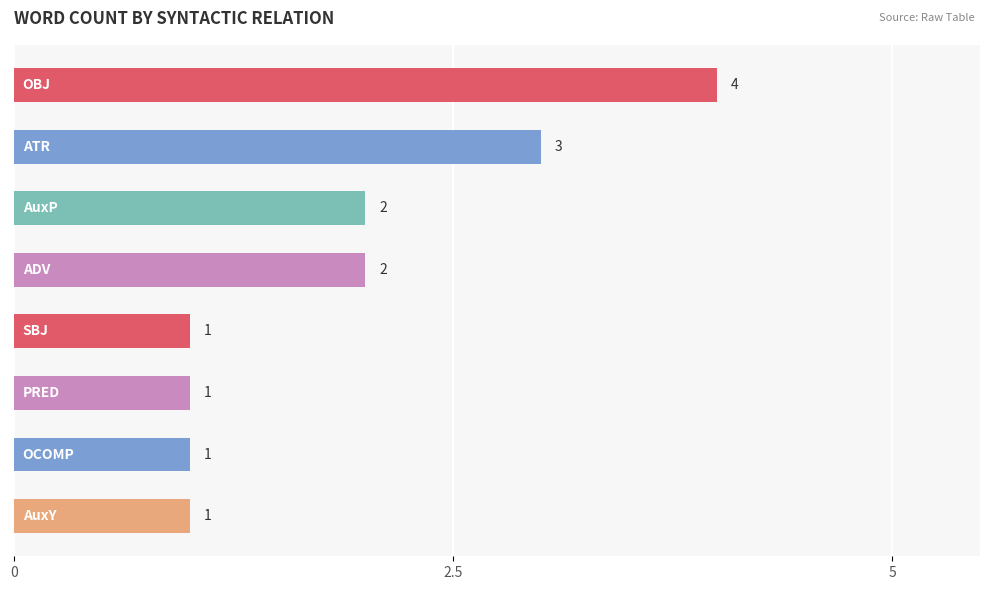

What is the sum of all values?

15